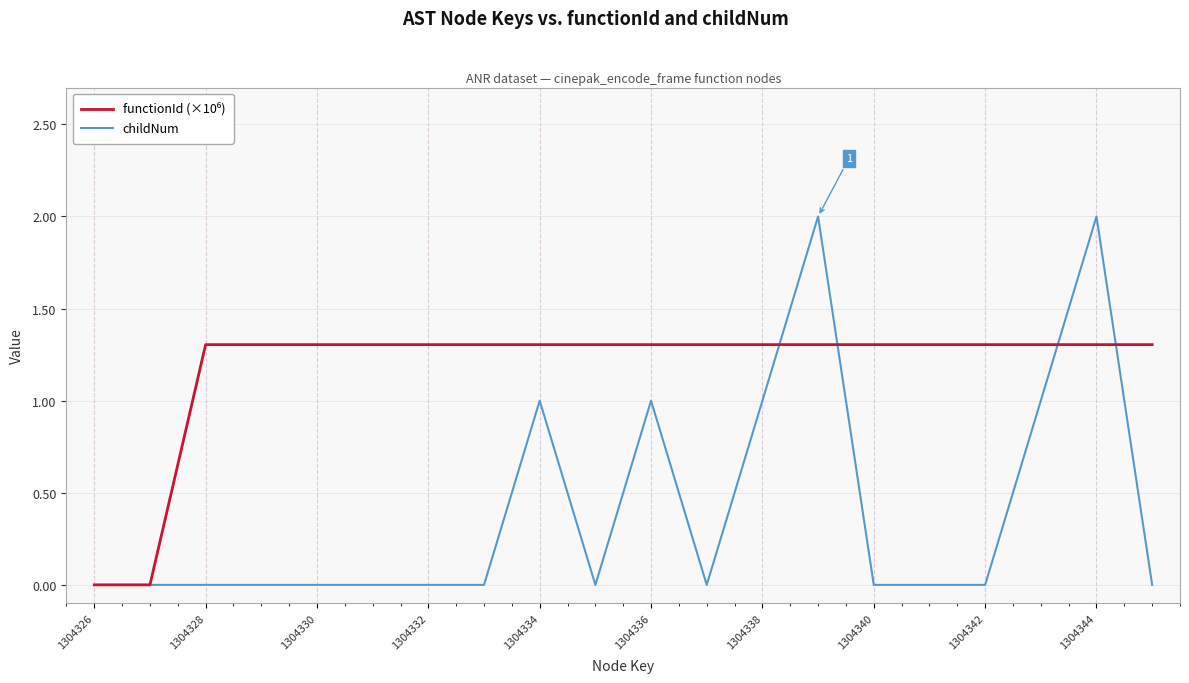

What is the greatest value displayed?

2.0